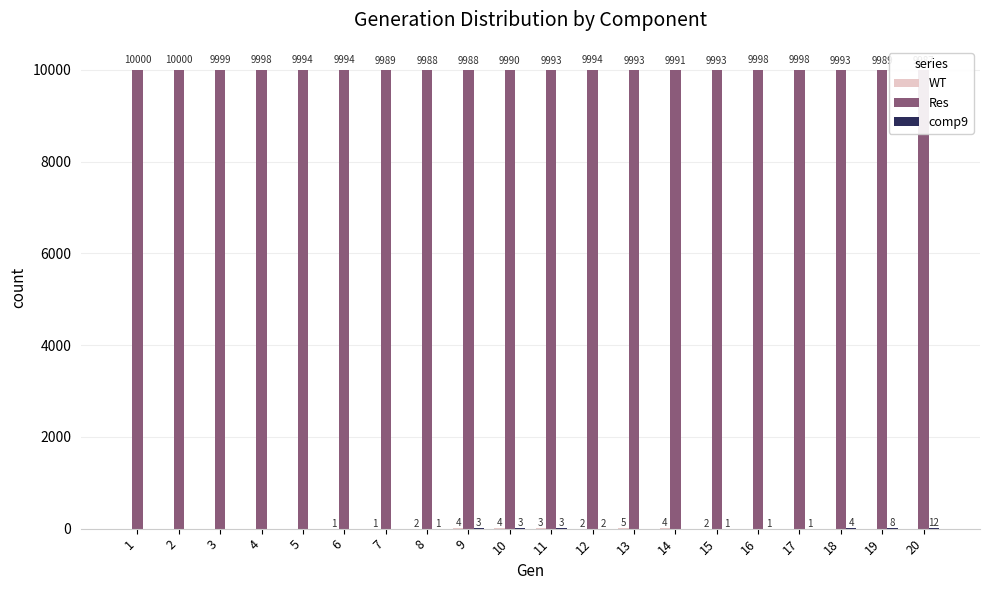

Reading left to right, transcribe all the data shown in this chart.

WT: 0	0	0	0	0	1	1	2	4	4	3	2	5	4	2	0	0	0	0	0
Res: 10000	10000	9999	9998	9994	9994	9989	9988	9988	9990	9993	9994	9993	9991	9993	9998	9998	9993	9989	9987
comp9: 0	0	0	0	0	0	0	1	3	3	3	2	0	0	1	1	1	4	8	12